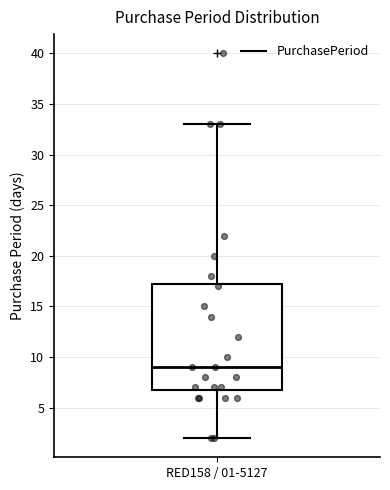

Where is the upper edge of the box for RED158 / 01-5127 on the y-axis? The values are not printed on the chart, so give them approximately, as read against the axis.

17.5